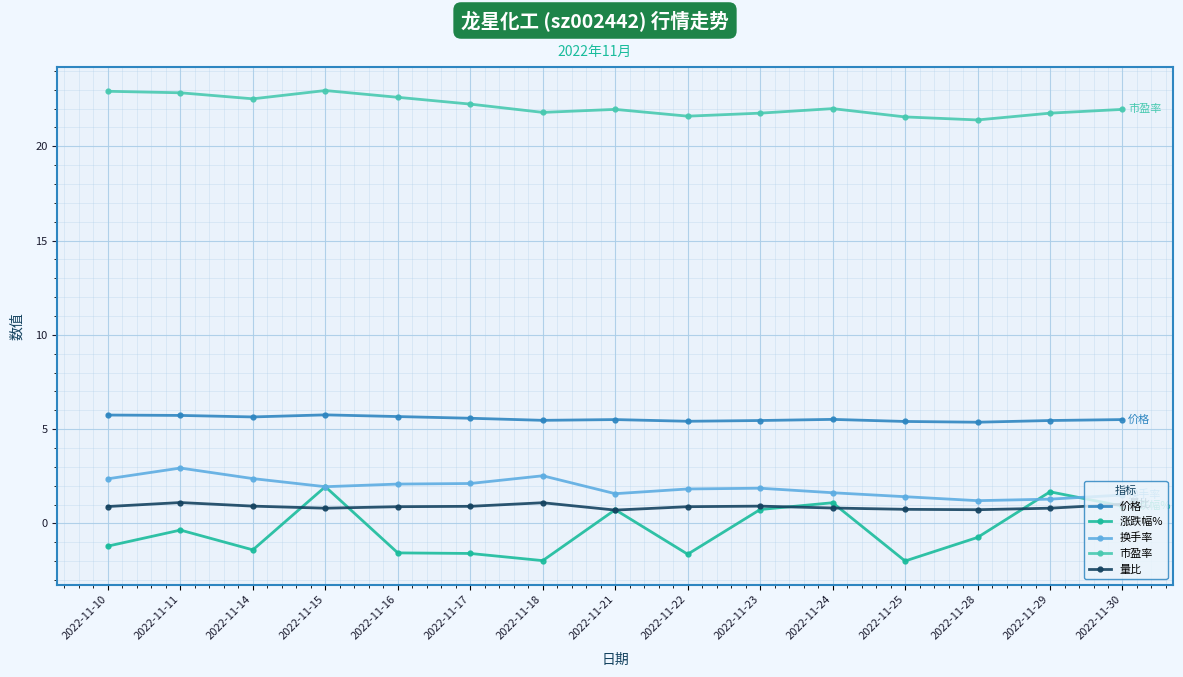

The value of 市盈率 at 2022-11-30 is 34.5. True or false?

False